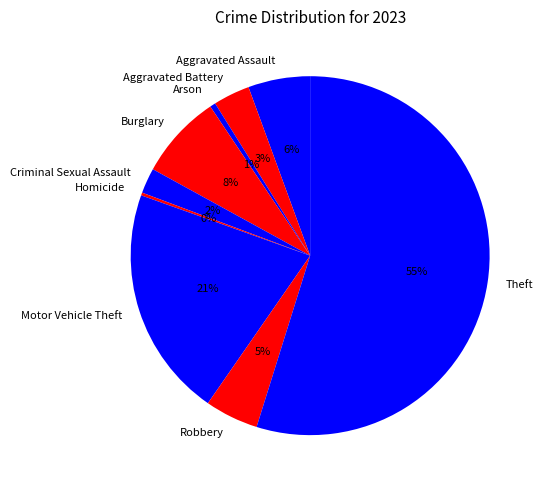

To the nearest percent, what percentage of the pie is Burglary?

8%